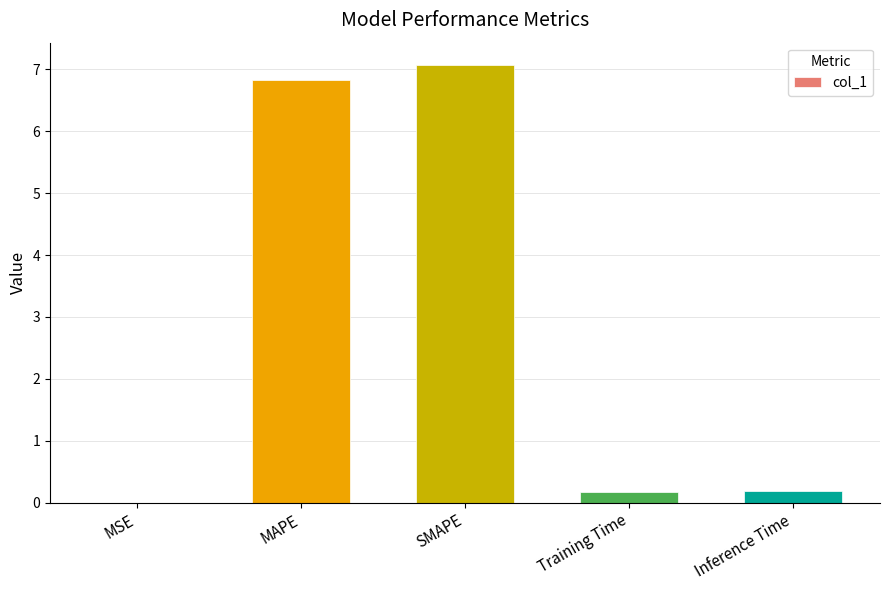

Which label corresponds to the largest value in the chart?

SMAPE